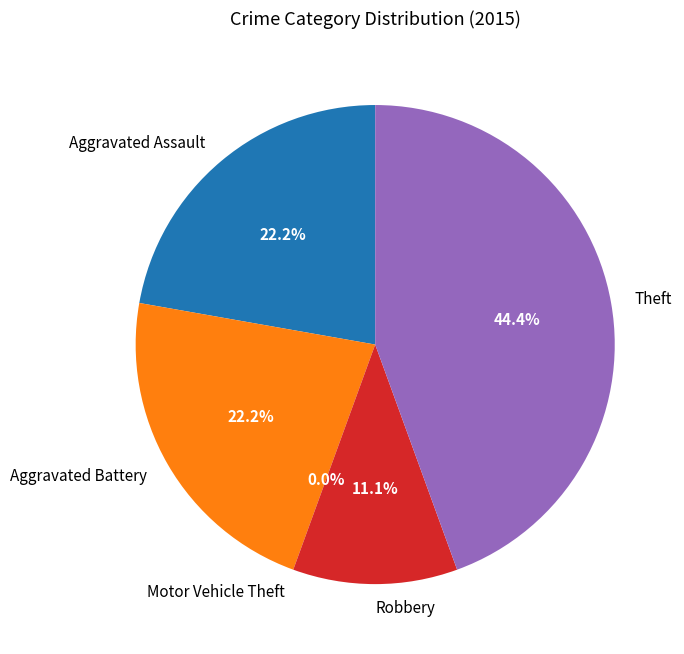

What portion of the pie excludes Aggravated Battery?

77.8%